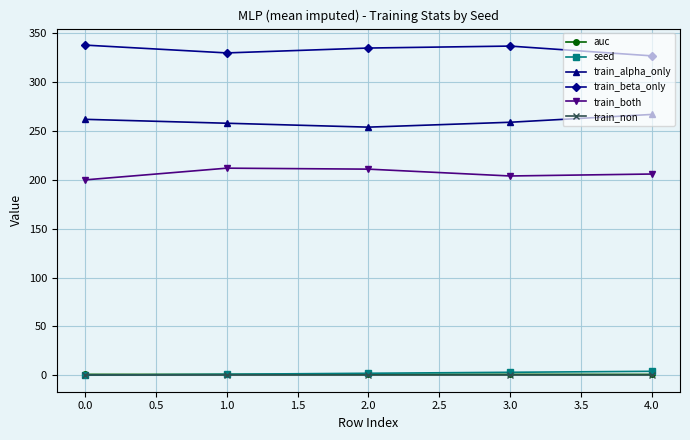

Is it true that seed equals 0.0 at 0.0?

True